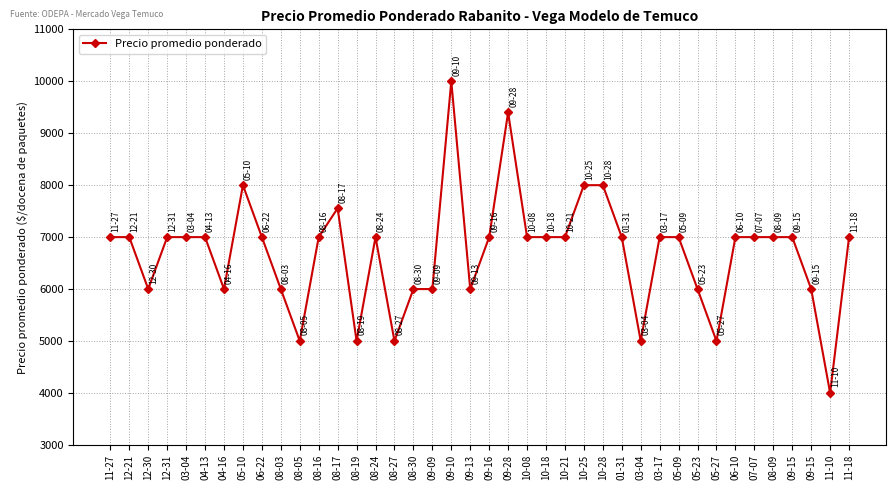

Between 07-07 and 10-28, which is larger?

10-28